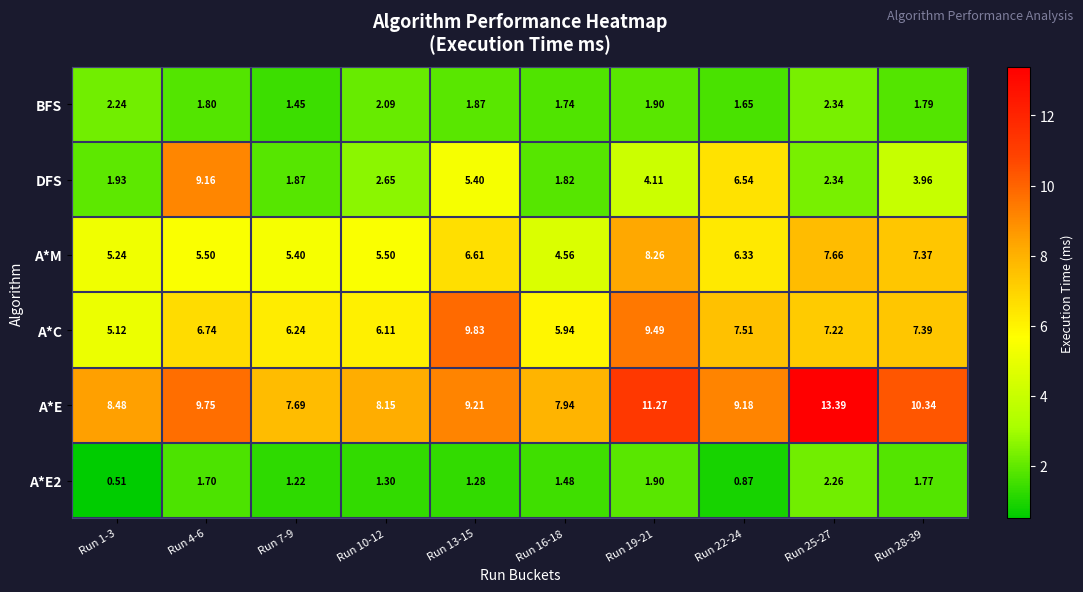

Which series has the largest total across all categories?

A*E